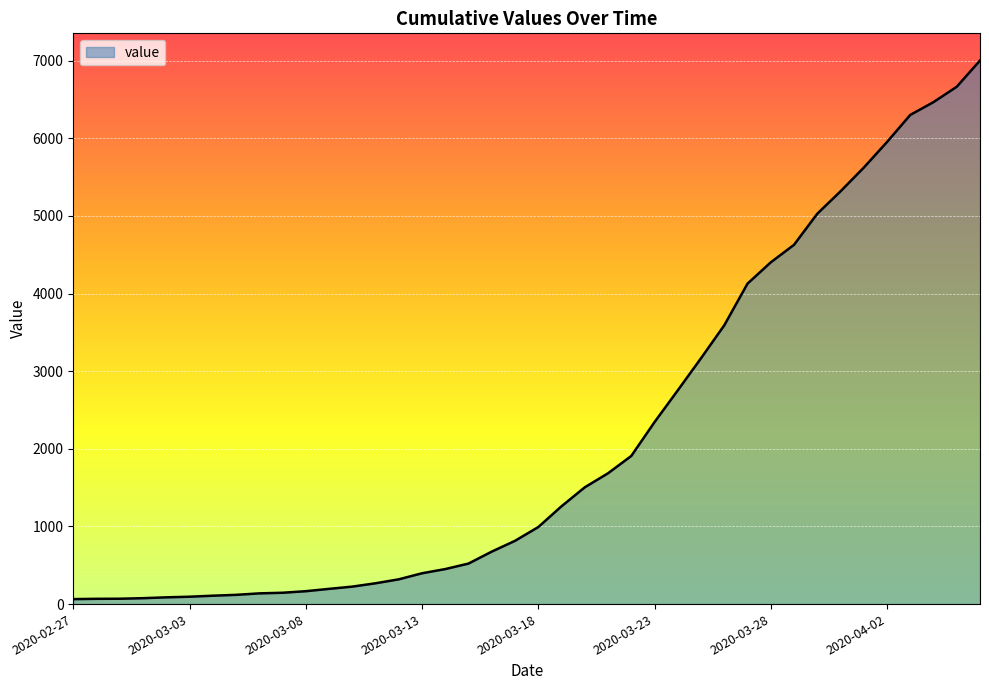

What is the maximum value shown in the chart?

7002